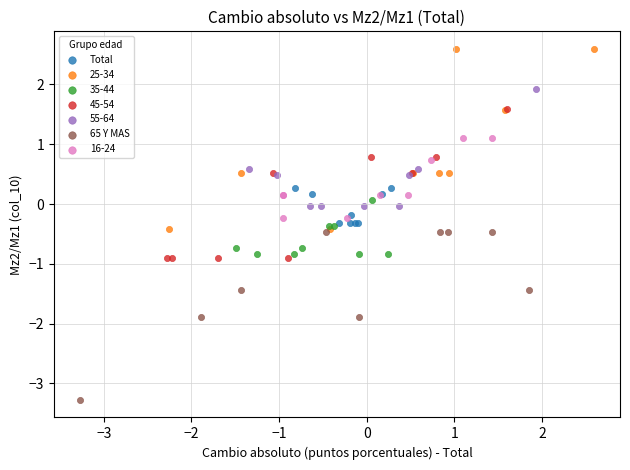

Which series contains the lowest Y value?

65 Y MAS